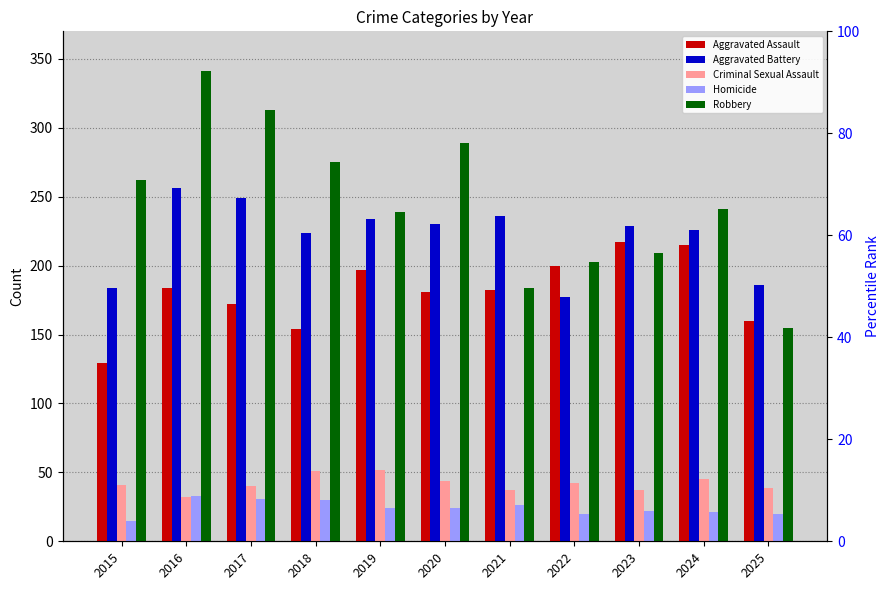

How many values in the Homicide series are below 24?

5